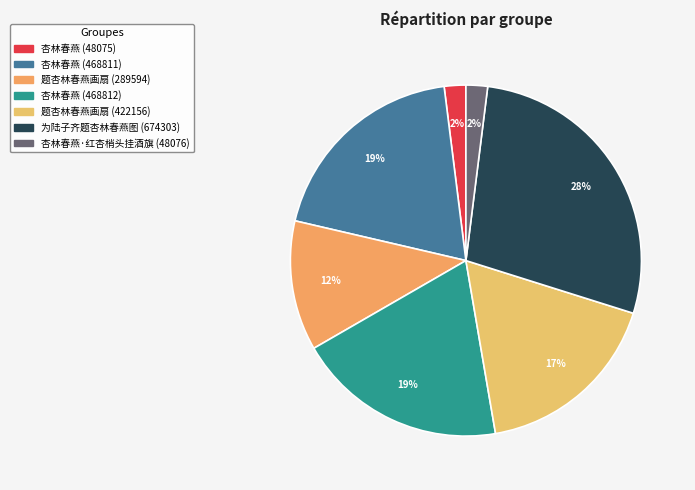

Does 为陆子齐题杏林春燕图 (674303) represent more than half of the total?

No